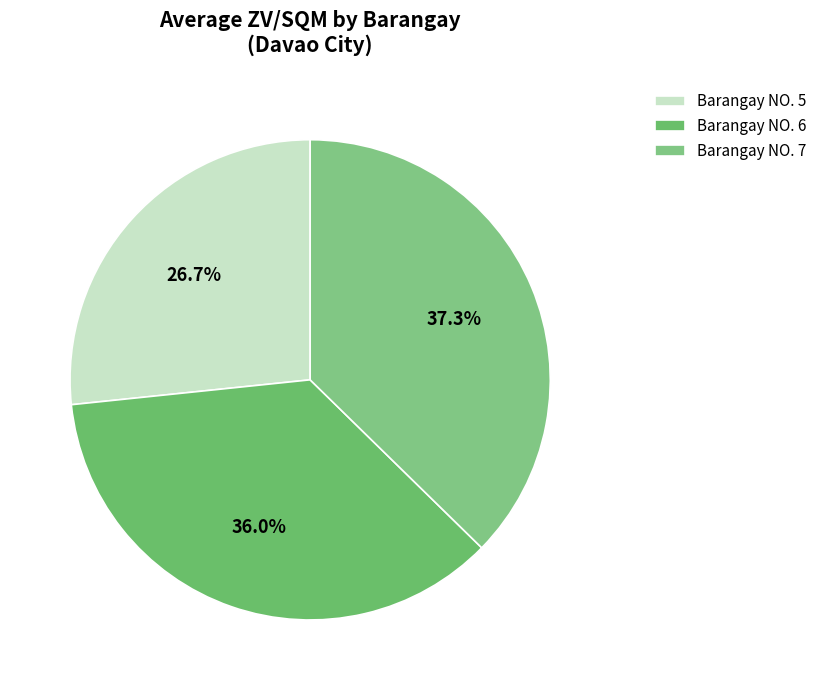

How many segments does this pie chart have?

3